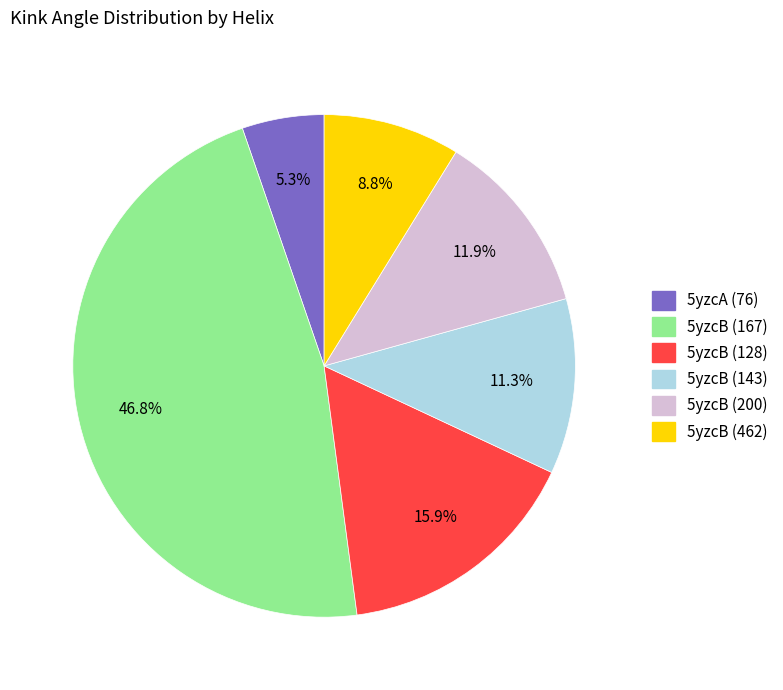

The 5yzcB (167) slice represents 47% of the pie. True or false?

True